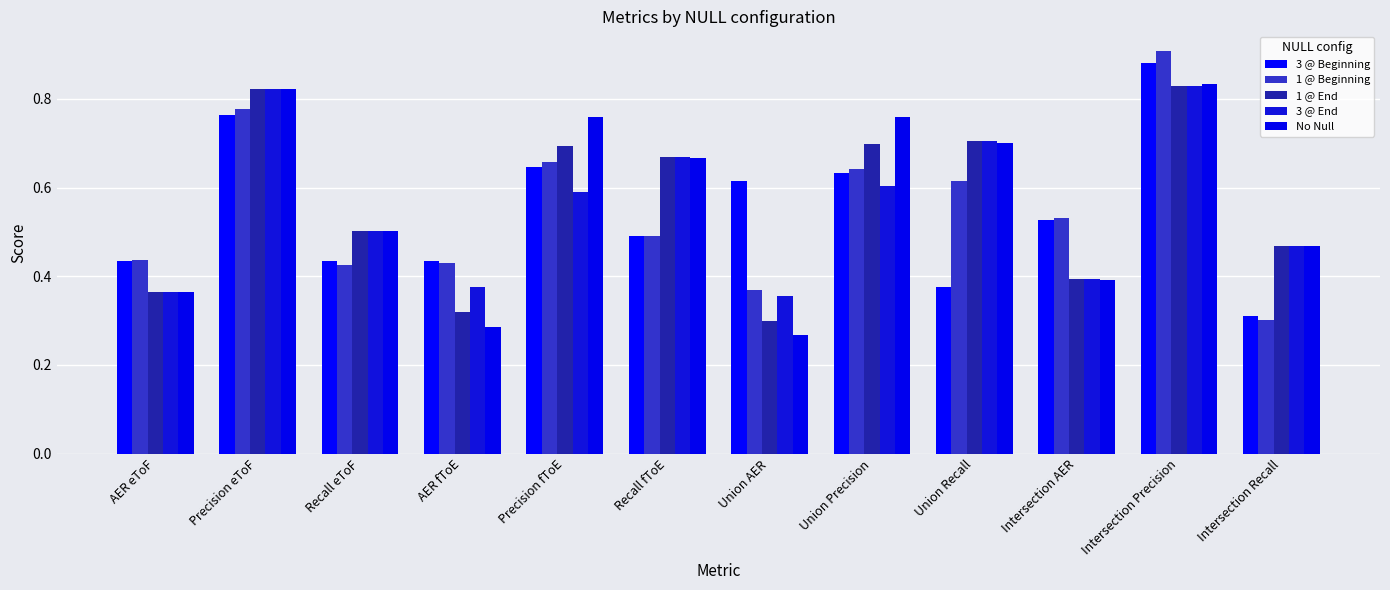

At which label does No Null reach its minimum?

Union AER